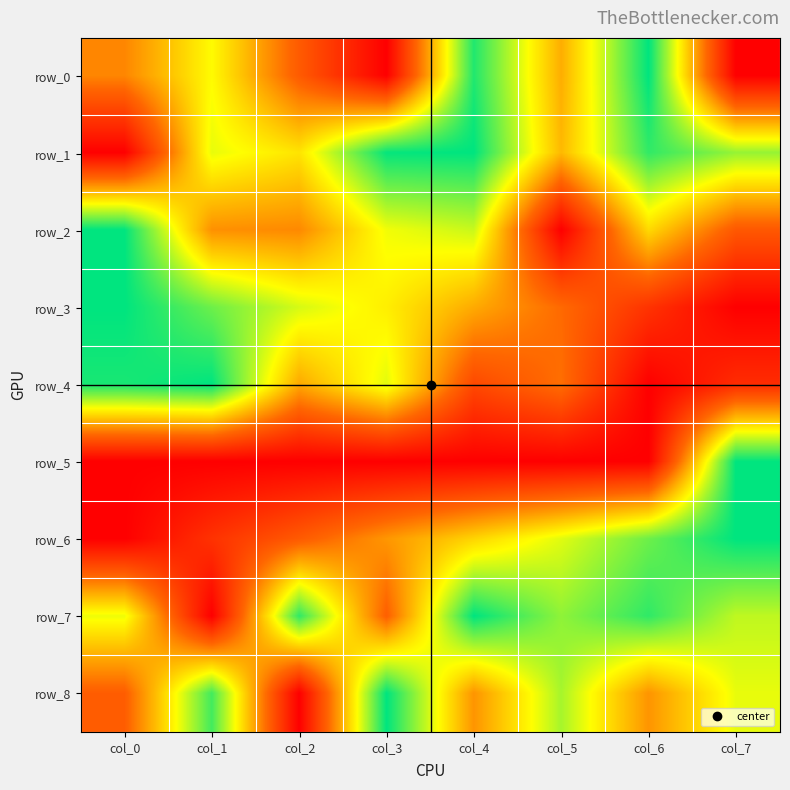

Reading left to right, extract all data points from this chart.

row_0: col_0=0.4	col_1=0.7	col_2=0.3	col_3=0.0	col_4=1.0	col_5=0.5	col_6=1.0	col_7=0.0
row_1: col_0=0.0	col_1=0.7	col_2=0.6	col_3=1.0	col_4=1.0	col_5=0.5	col_6=0.9	col_7=0.8
row_2: col_0=1.0	col_1=0.4	col_2=0.4	col_3=0.7	col_4=0.7	col_5=0.0	col_6=0.6	col_7=0.3
row_3: col_0=1.0	col_1=0.9	col_2=0.7	col_3=0.6	col_4=0.5	col_5=0.3	col_6=0.2	col_7=0.0
row_4: col_0=1.0	col_1=1.0	col_2=0.5	col_3=0.7	col_4=0.2	col_5=0.4	col_6=0.0	col_7=0.1
row_5: col_0=0.0	col_1=0.0	col_2=0.0	col_3=0.0	col_4=0.0	col_5=0.0	col_6=0.0	col_7=1.0
row_6: col_0=0.0	col_1=0.2	col_2=0.3	col_3=0.4	col_4=0.6	col_5=0.7	col_6=0.9	col_7=1.0
row_7: col_0=0.7	col_1=0.0	col_2=0.9	col_3=0.3	col_4=1.0	col_5=0.8	col_6=0.9	col_7=0.8
row_8: col_0=0.3	col_1=0.9	col_2=0.0	col_3=1.0	col_4=0.4	col_5=0.8	col_6=0.4	col_7=0.7